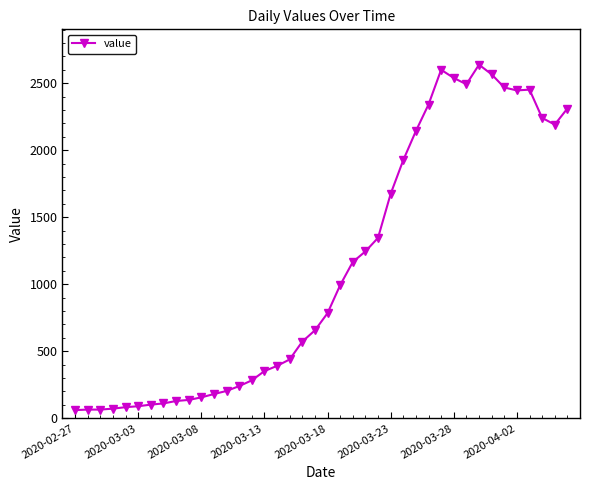

What is the minimum value shown in the chart?

61